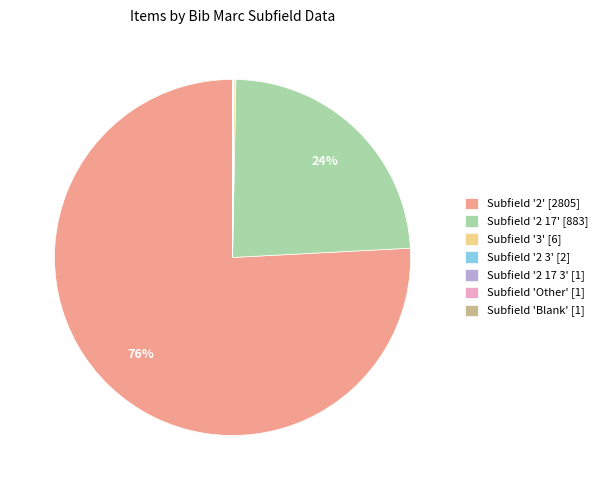

Is it true that Subfield '2 17' [883] is 16% of the pie?

False